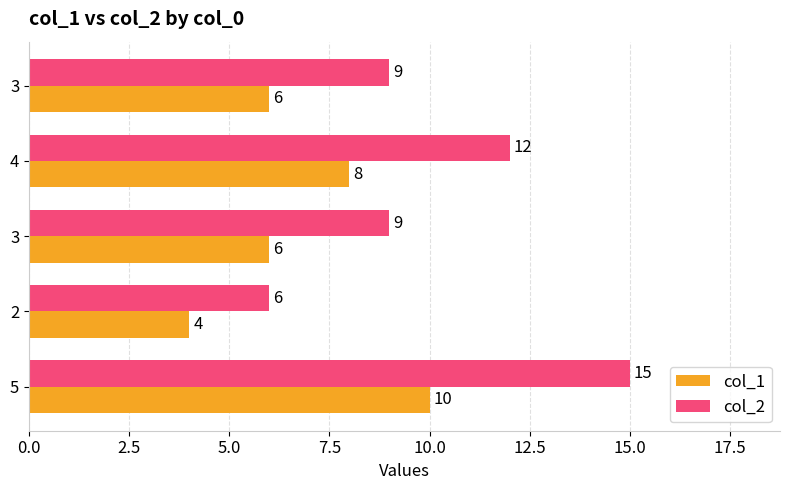

What are all the series names shown in the legend?

col_1, col_2